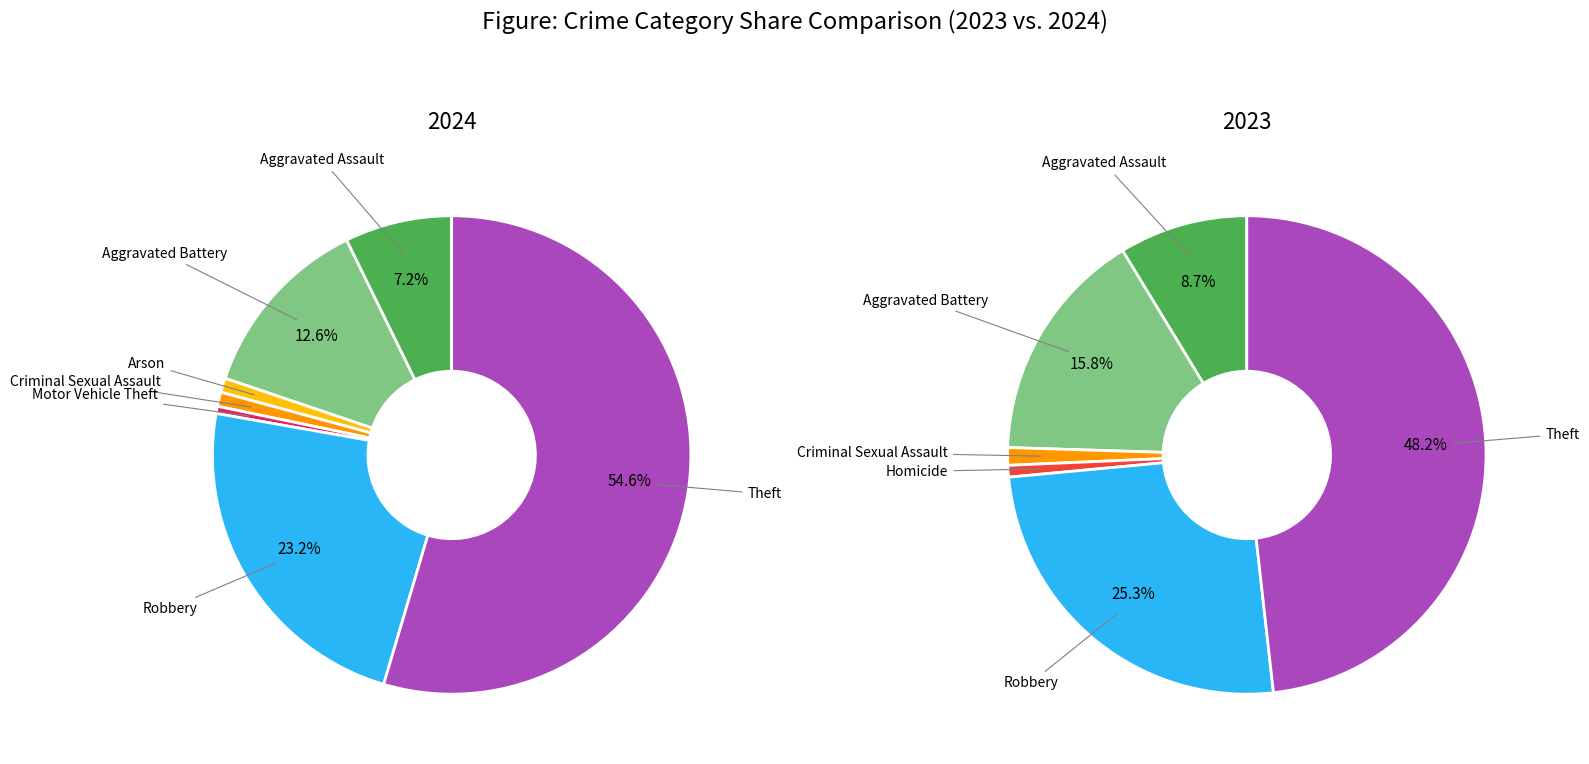

Combined, do Robbery and Aggravated Battery account for over 50%?

No